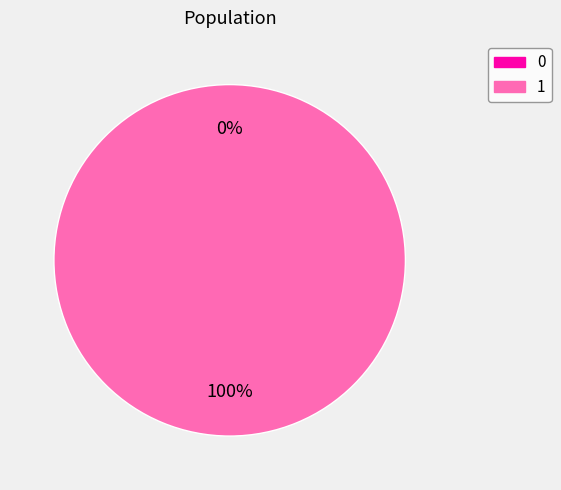

To the nearest percent, what is the difference between the 0 and 1 slice percentages?

100%